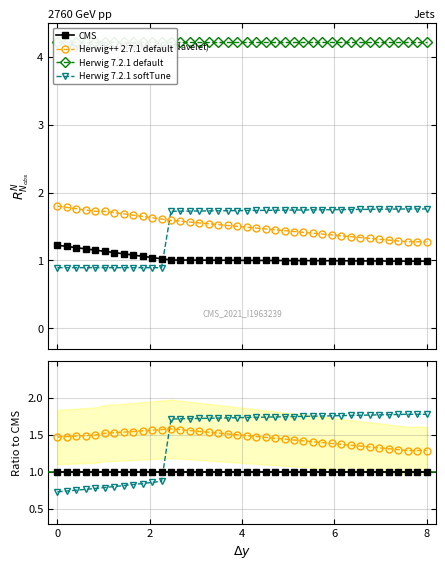

Which series has the largest total across all categories?

Herwig 7.2.1 default